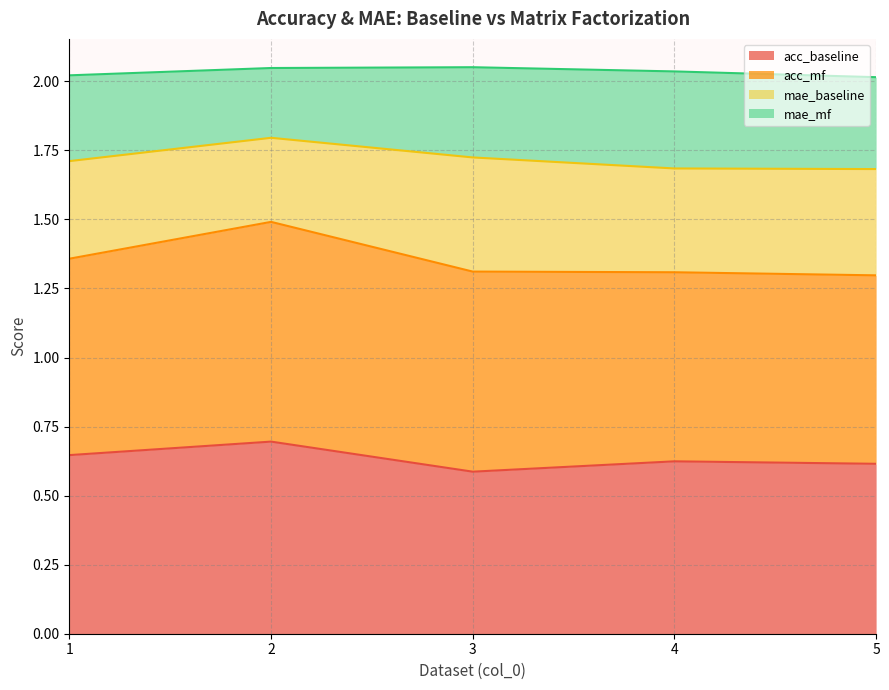

Which series has the largest range (max minus min)?

acc_mf